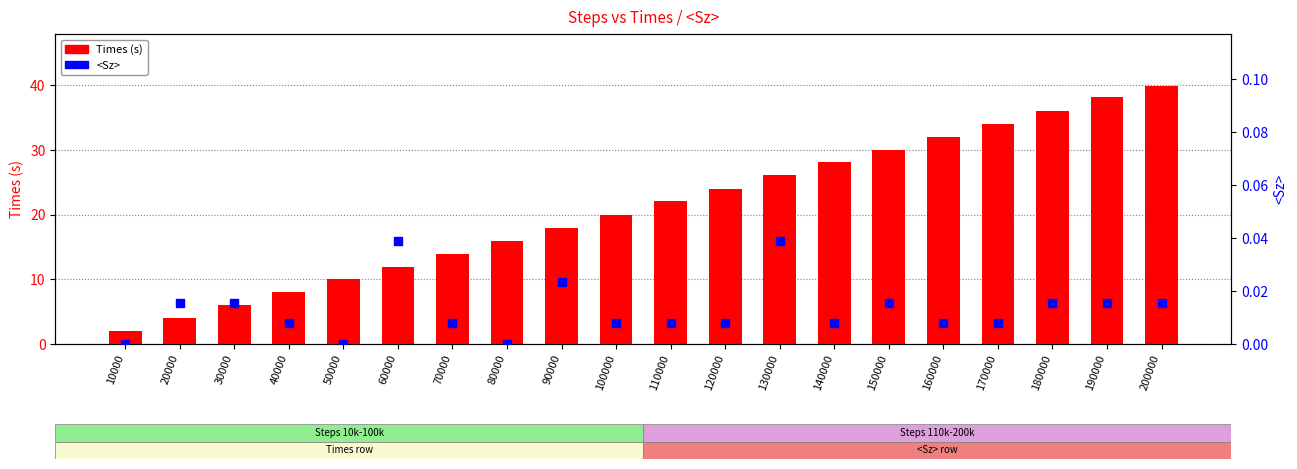

Is the value of <Sz> at 90000 greater than the value of Times (s) at 90000?

No